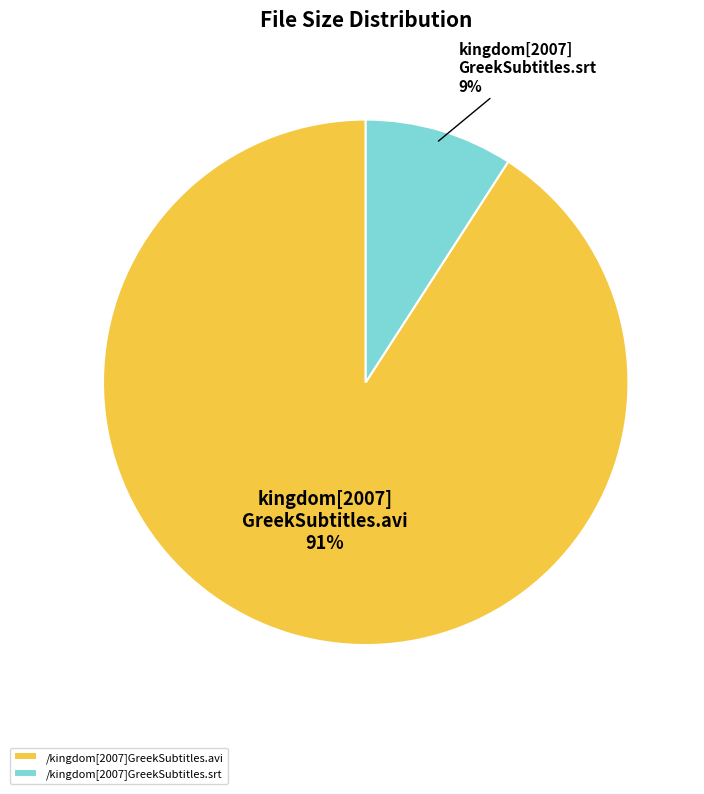

True or false: /kingdom[2007]GreekSubtitles.avi accounts for 91% of the total.

True